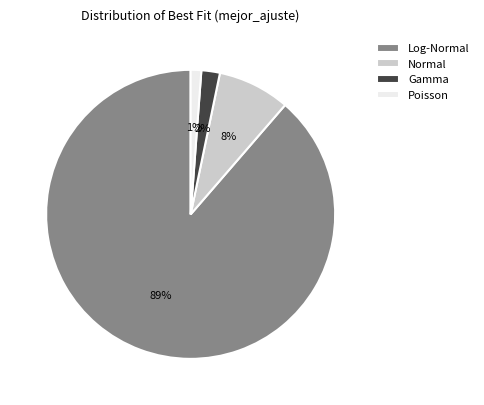

How many segments does this pie chart have?

4